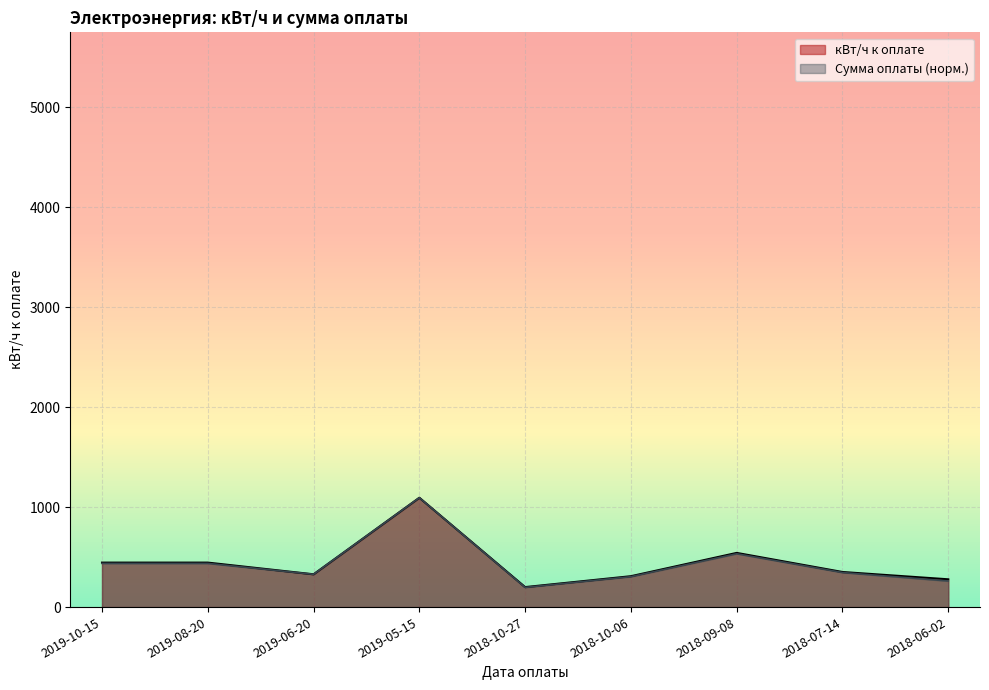

Is it true that Сумма оплаты equals 92.5 at 2018-10-27?

False